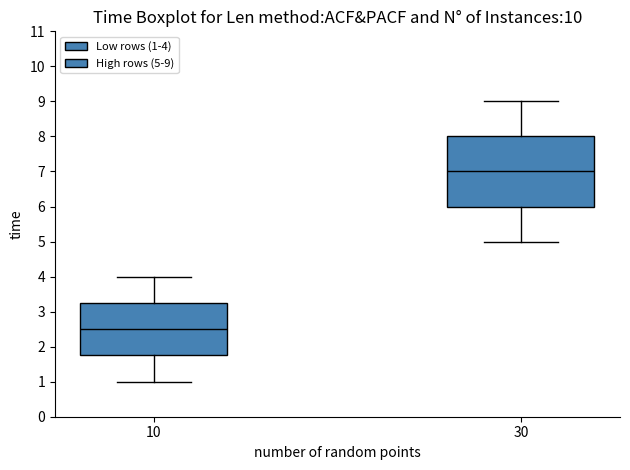

Reading left to right, read every box against the y-axis: the position of its median line, the range the box covers, and the ends of its whiskers. The values are not printed on the chart, so give them approximately, as read against the axis.

10: median 2.5, box 1.8 to 3.3, whiskers 1.0 to 4.0
30: median 7.0, box 6.0 to 8.0, whiskers 5.0 to 9.0